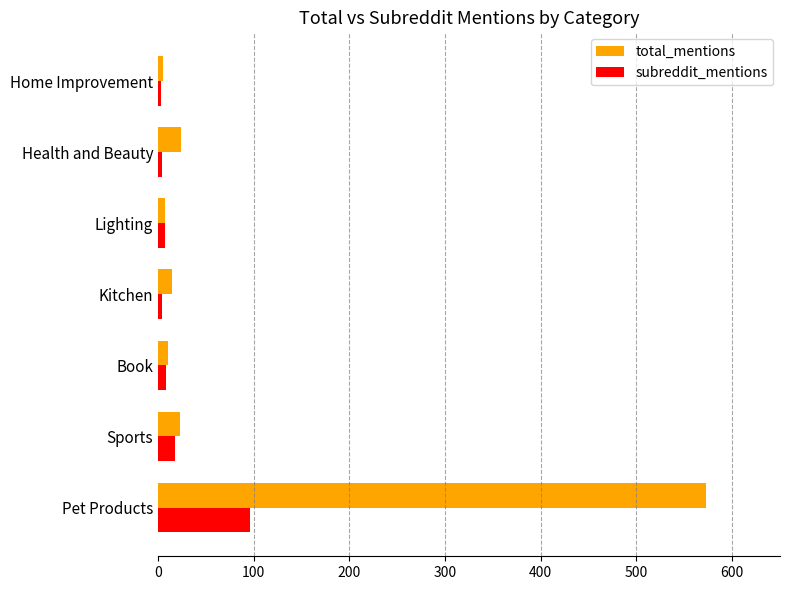

Which label corresponds to the largest value in the chart?

Pet Products